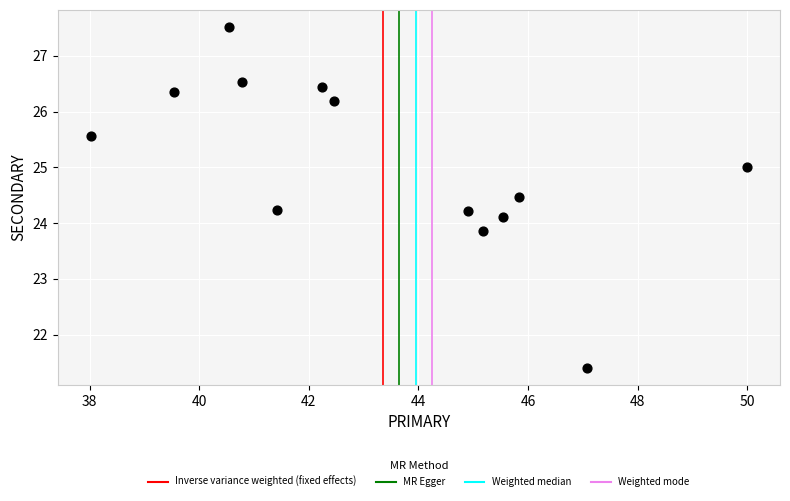

What is the range of Y values (max minus min)?

6.1